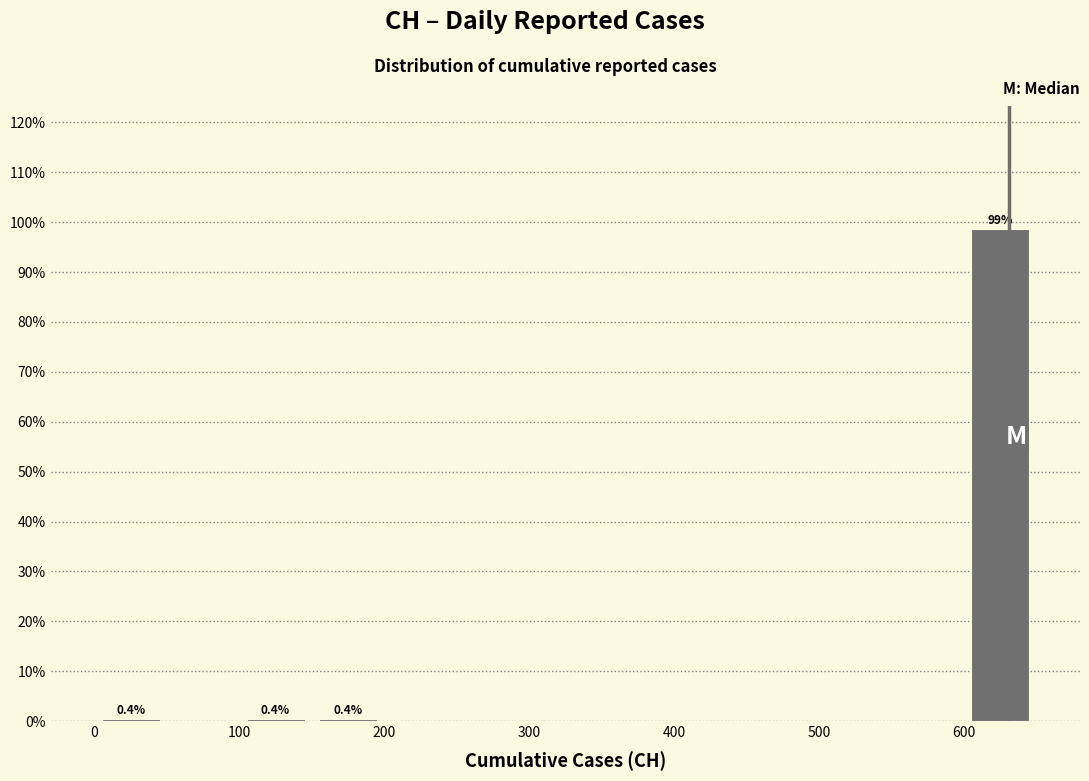

Which range on the x-axis has the tallest bar?

600 to 650